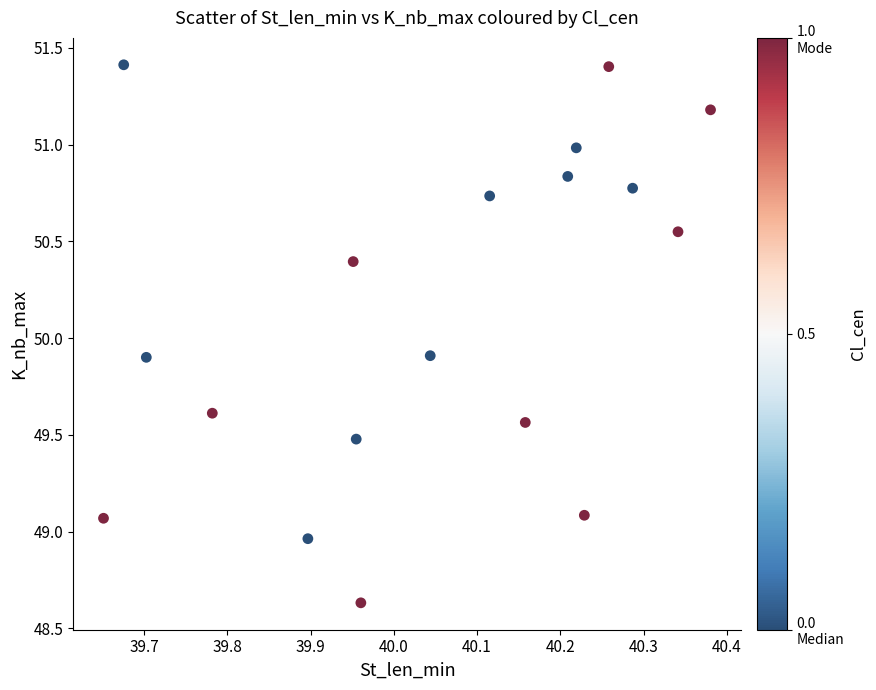

What is the range of X values (max minus min)?

0.7